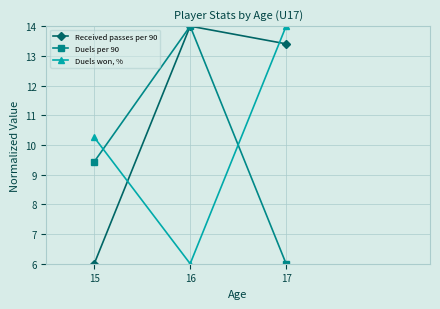

Reading left to right, extract all data points from this chart.

Received passes per 90: 6.0	14.0	13.4
Duels per 90: 9.4	14.0	6.0
Duels won, %: 10.3	6.0	14.0